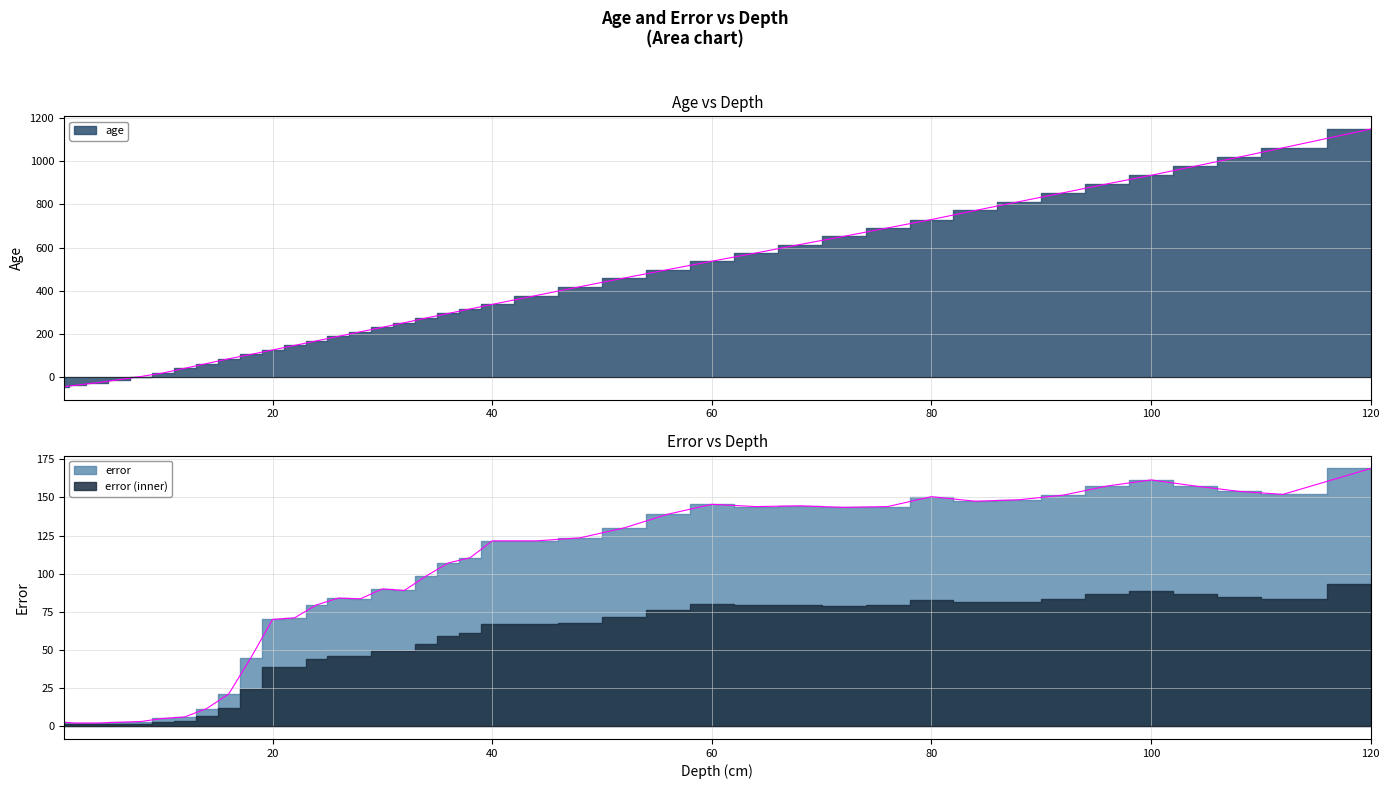

What is the difference between the second highest and second lowest values in the error series?

159.5